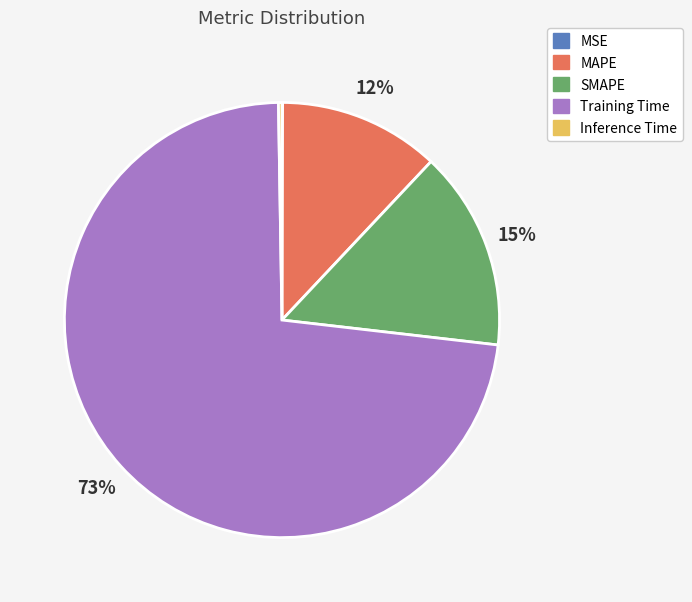

Does any single category account for the majority?

Yes